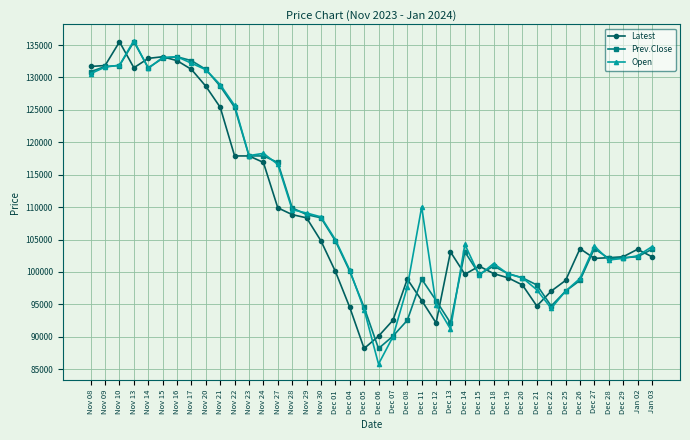

What is the approximate value of Prev.Close at Dec 12, to the nearest 50?

95600